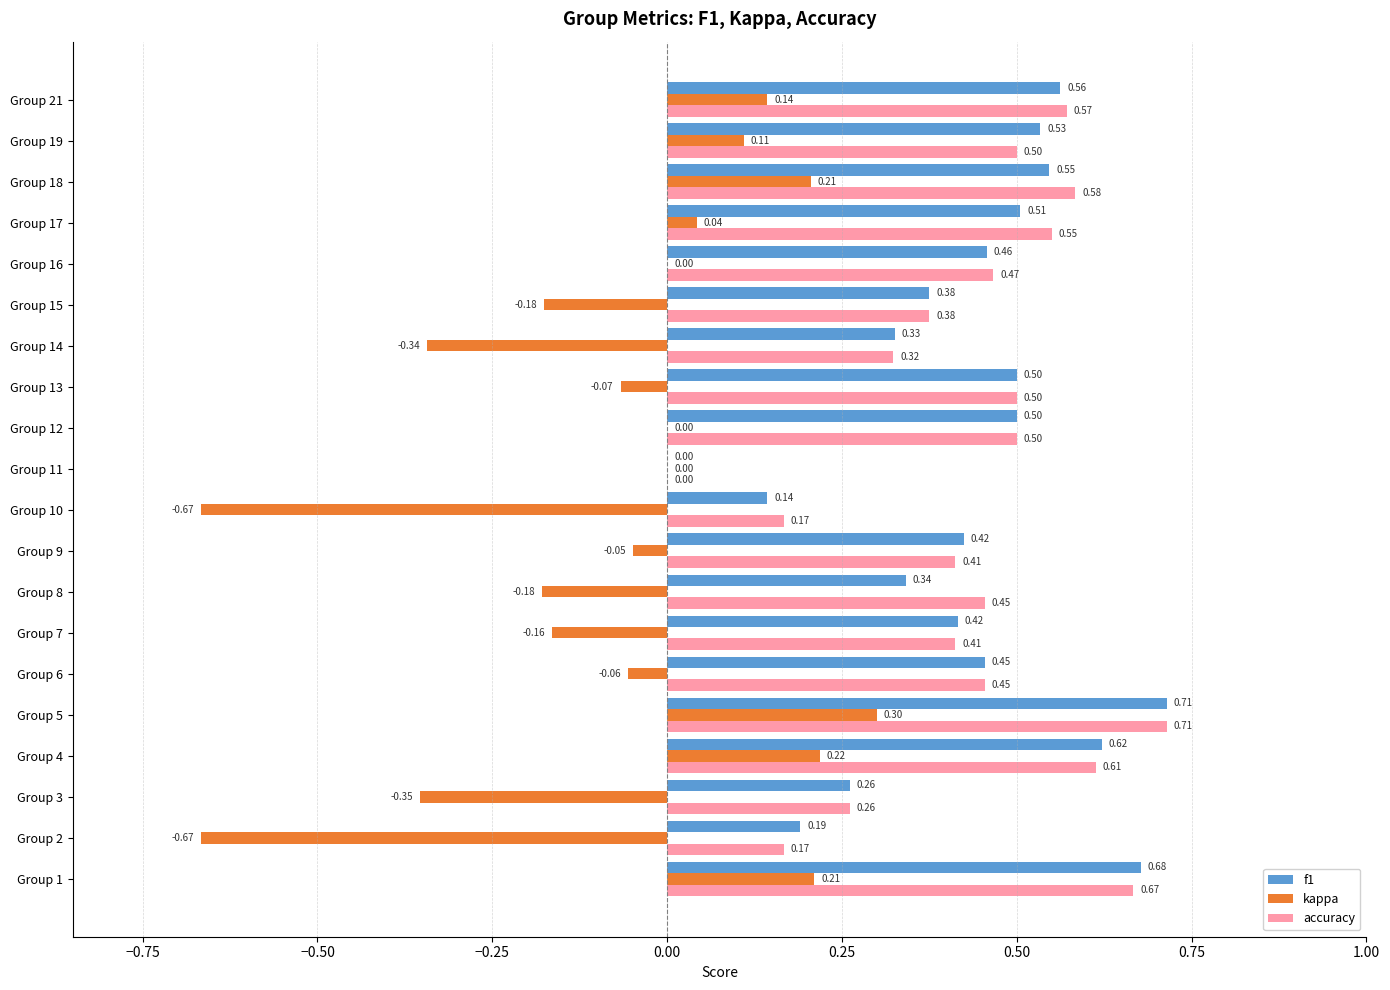

Which series has the largest total across all categories?

accuracy